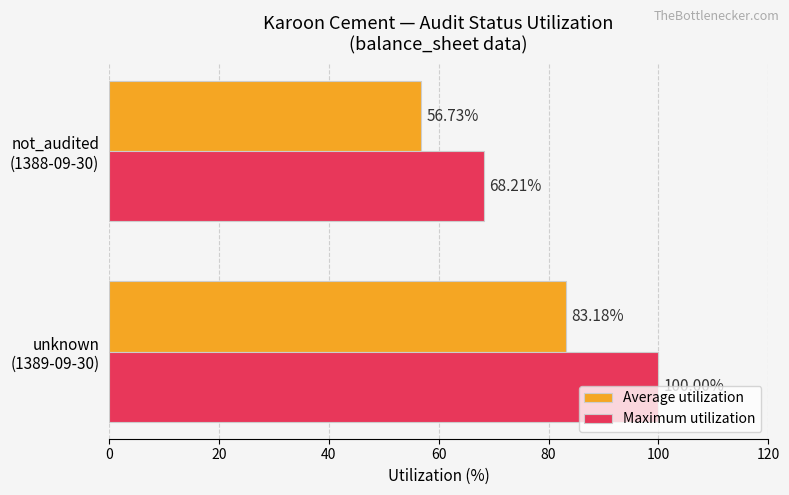

Rank the series by their average value, from lowest to highest.

Average utilization, Maximum utilization